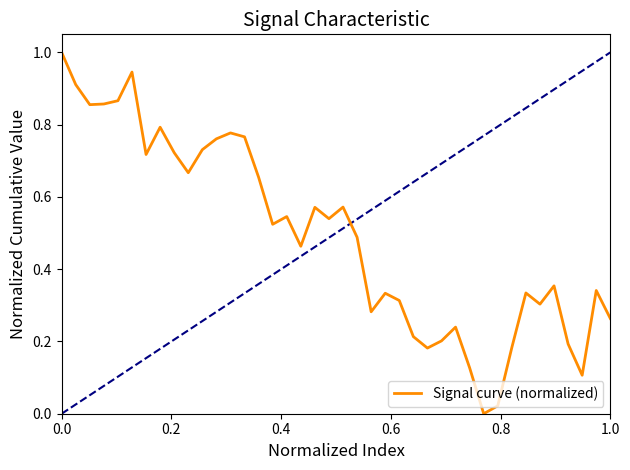

How many lines are shown in the chart?

1